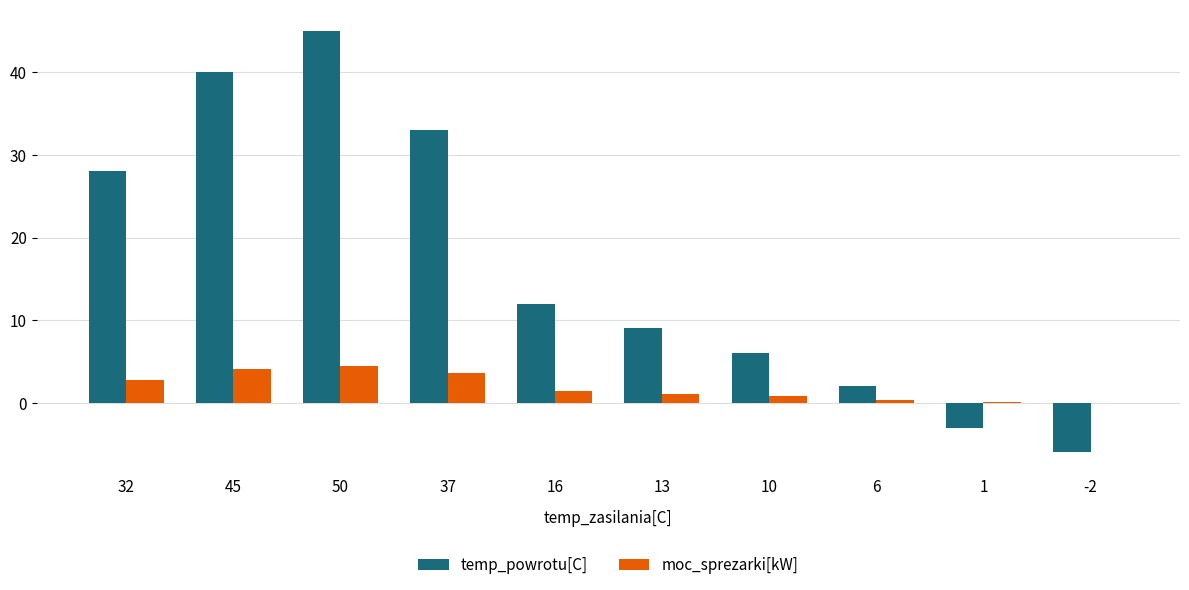

True or false: moc_sprezarki[kW] has a value of 0.4 at 6.

True